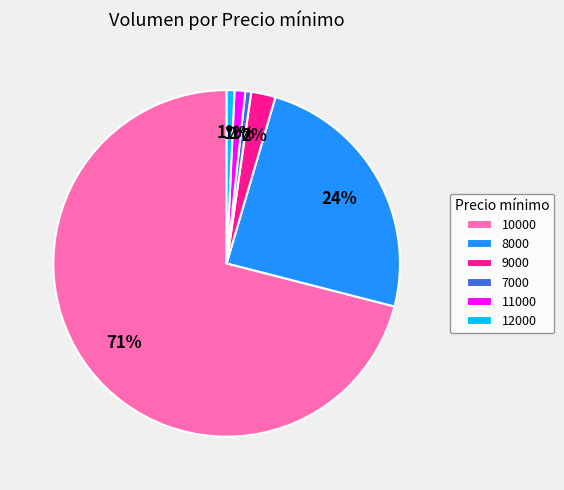

True or false: 10000 accounts for 71% of the total.

True